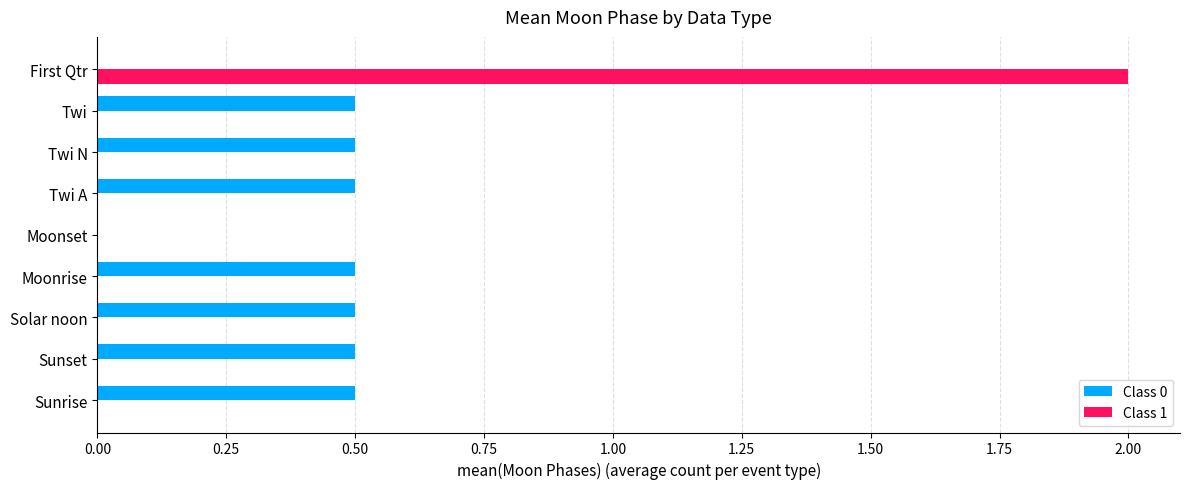

True or false: Class 1 has a value of 0.0 at Solar noon.

True